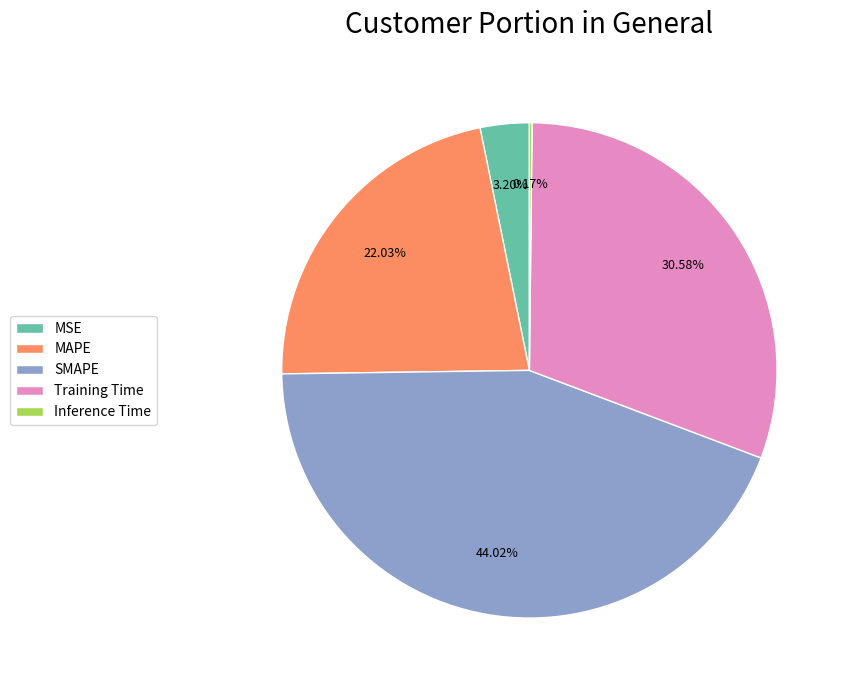

What is the largest slice in the pie chart?

SMAPE